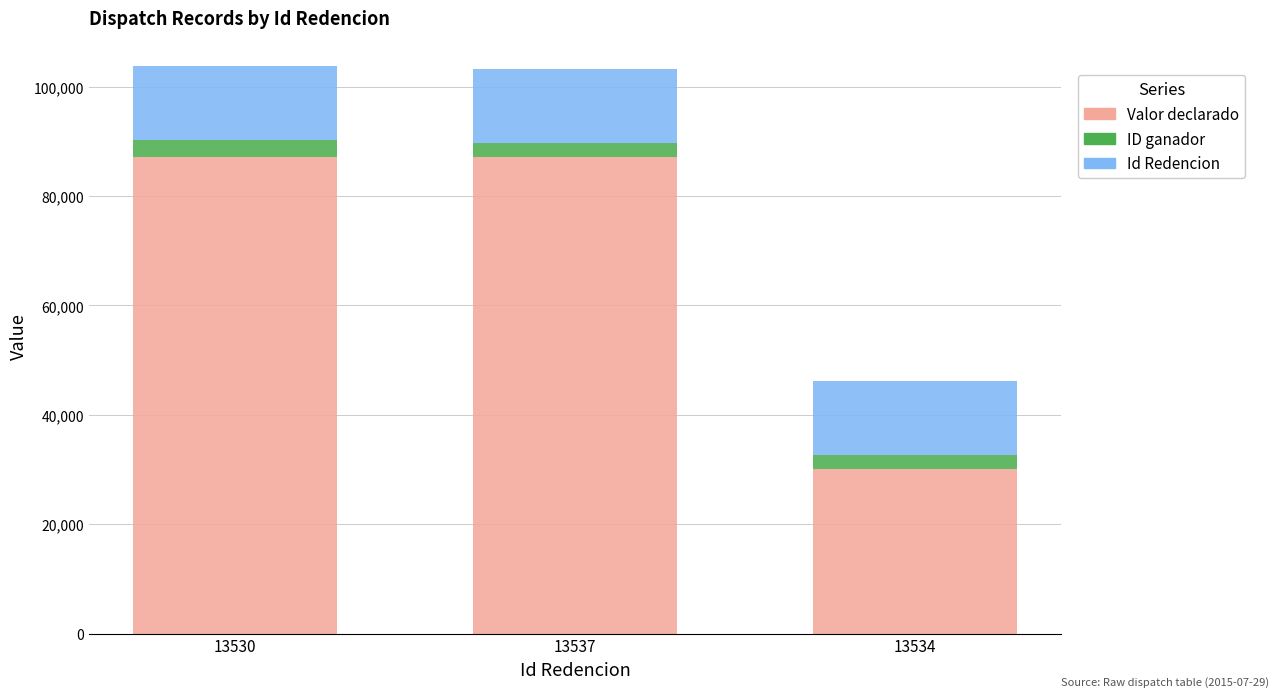

What is the sum of all Valor declarado values?

204328